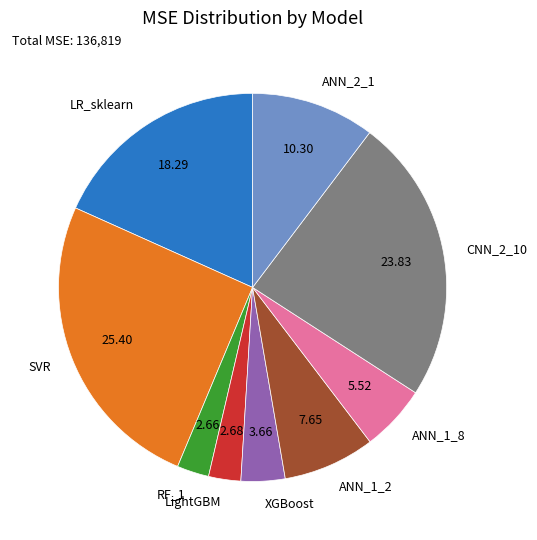

Which category has the biggest portion of the pie?

SVR